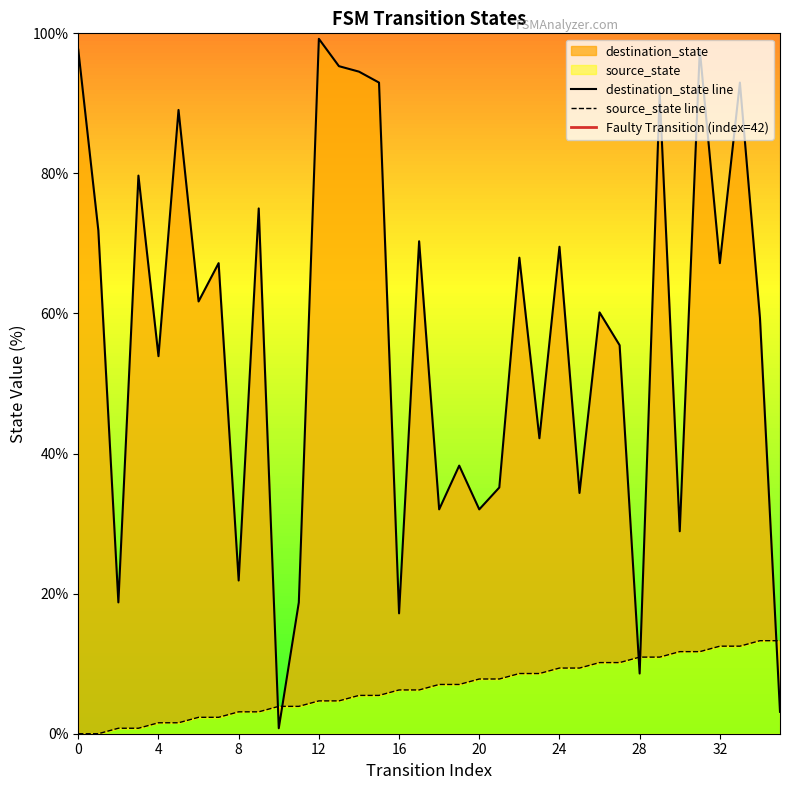

Between 13 and 23, which series saw the biggest shift?

destination_state